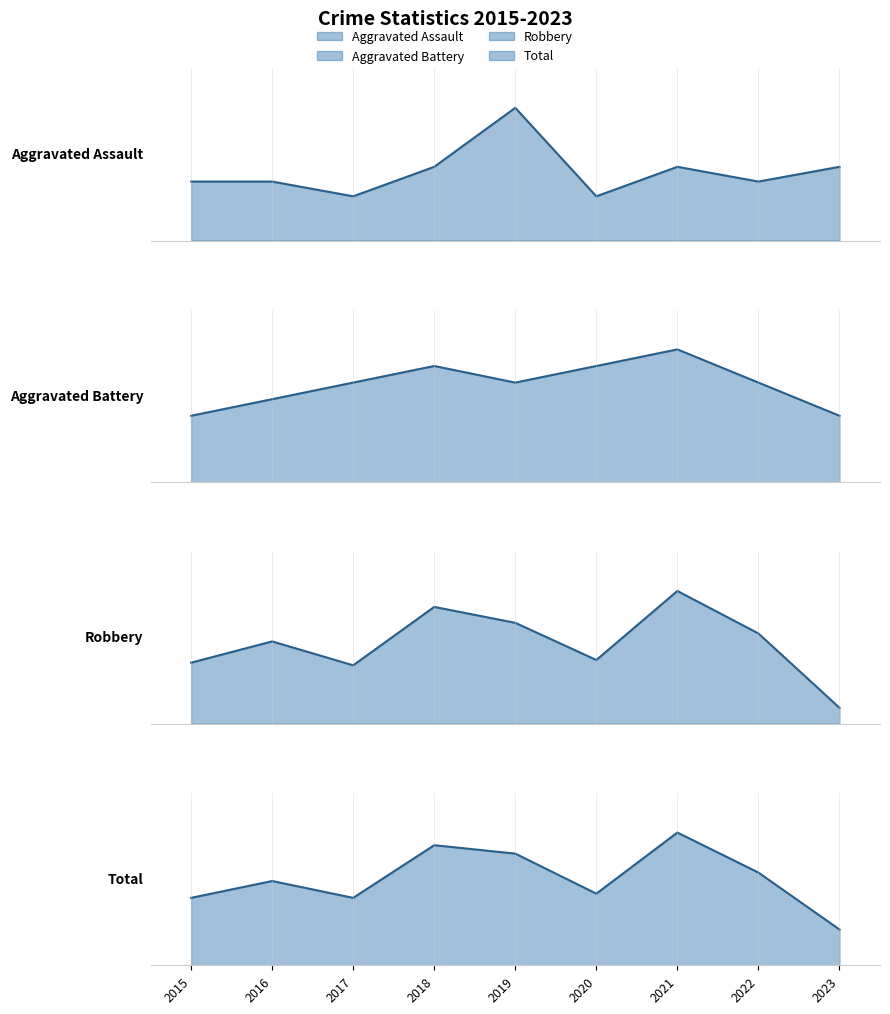

Reading right to left, transcribe all the data shown in this chart.

Aggravated Assault: 2023=5	2022=4	2021=5	2020=3	2019=9	2018=5	2017=3	2016=4	2015=4
Aggravated Battery: 2023=4	2022=6	2021=8	2020=7	2019=6	2018=7	2017=6	2016=5	2015=4
Robbery: 2023=6	2022=34	2021=50	2020=24	2019=38	2018=44	2017=22	2016=31	2015=23
Total: 2023=17	2022=44	2021=63	2020=34	2019=53	2018=57	2017=32	2016=40	2015=32